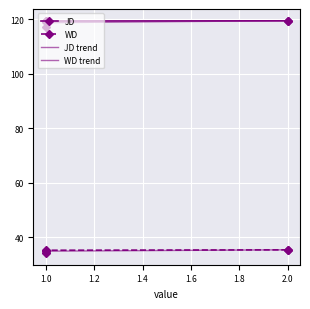

Reading left to right, transcribe all the data shown in this chart.

JD: 1=119.2	1=119.4	2=119.5	1=119.4	2=119.5	1=117.2
WD: 1=35.2	1=35.1	2=35.4	1=35.3	2=35.5	1=34.2